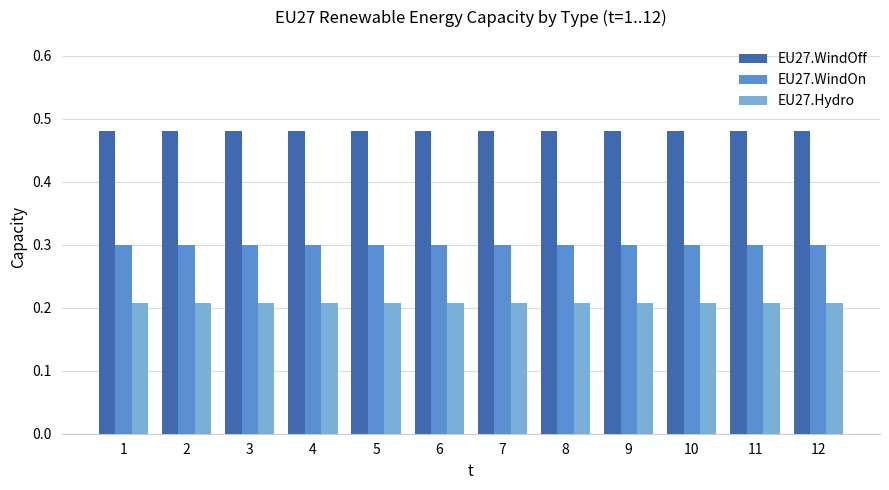

True or false: EU27.Hydro has a value of 0.4 at 9.

False